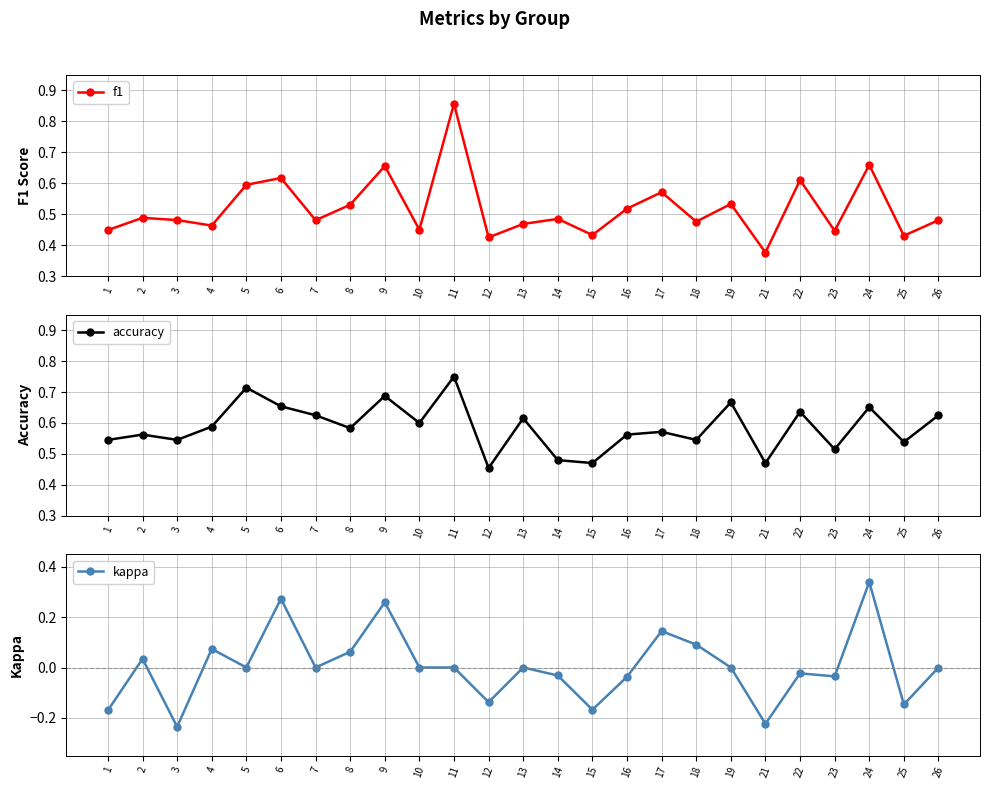

What is the lowest value of the kappa series?

-0.2